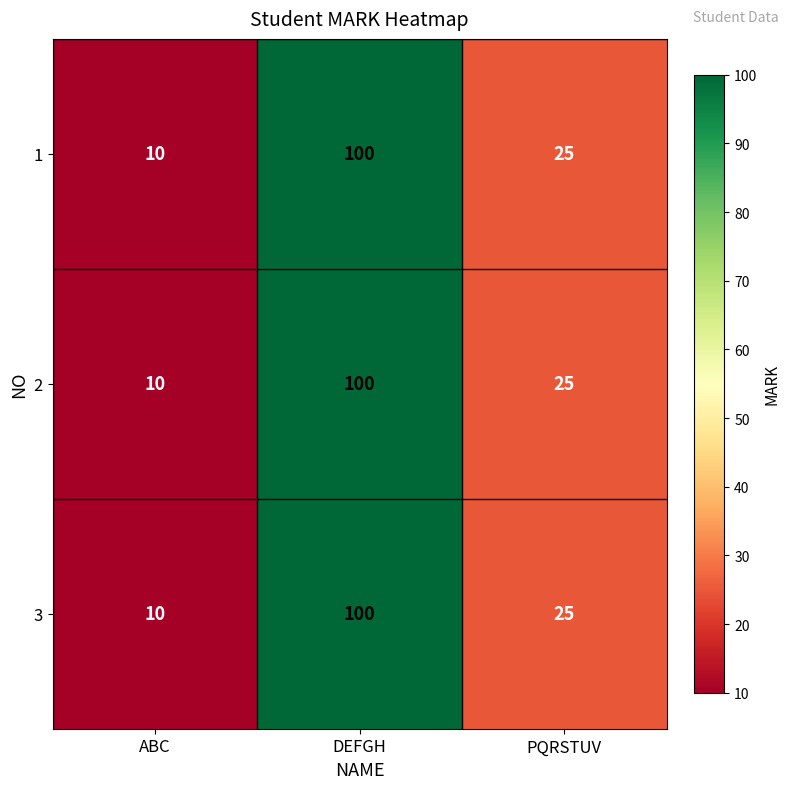

The value of 3 at ABC is 4. True or false?

False